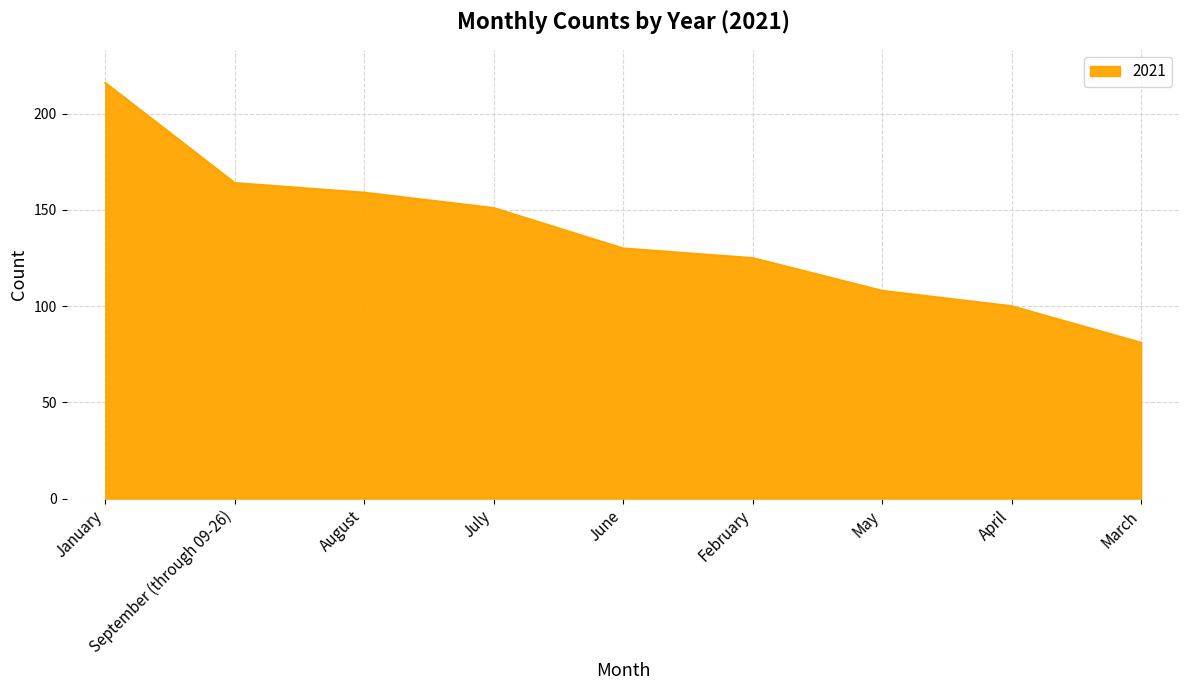

Which label corresponds to the smallest value in the chart?

March